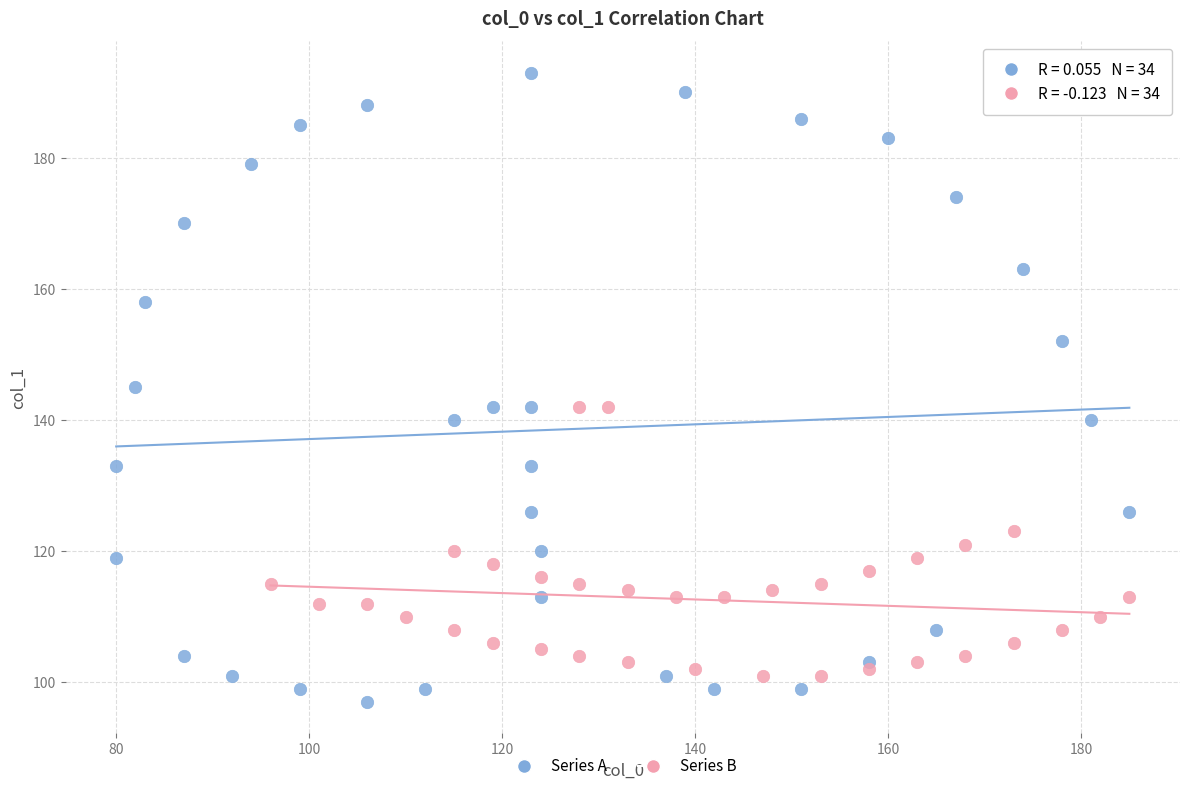

Which series has the widest spread of Y values?

Series A